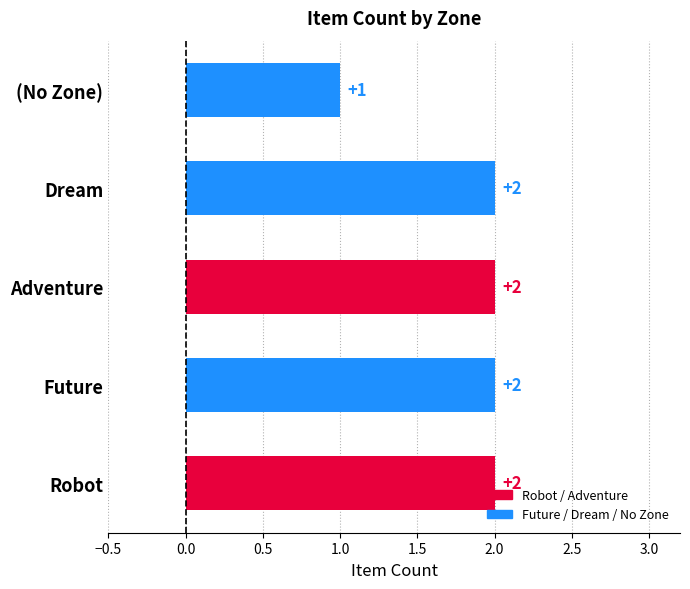

Reading left to right, transcribe all the data shown in this chart.

2	2	2	2	1